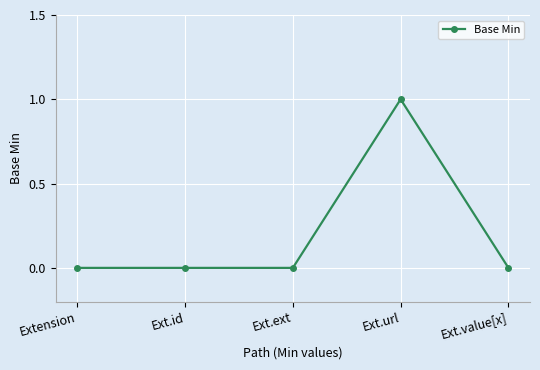

True or false: the data shows 0 at Ext.url.

False